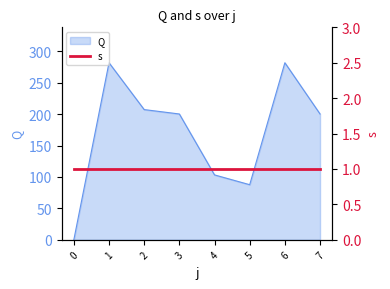

The value at 5 is 87.7. True or false?

True